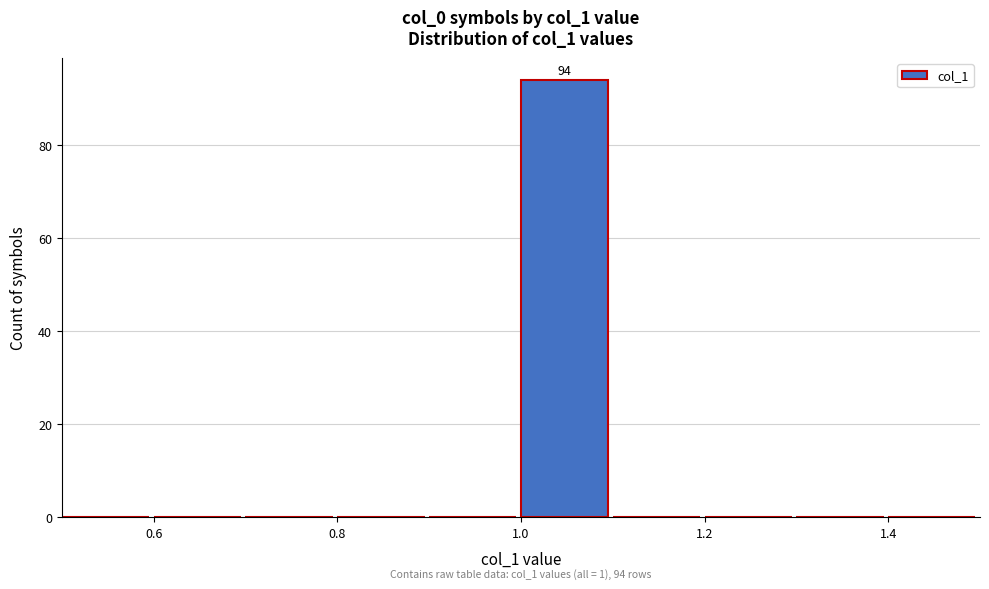

Which range on the x-axis has the tallest bar?

1.0 to 1.1